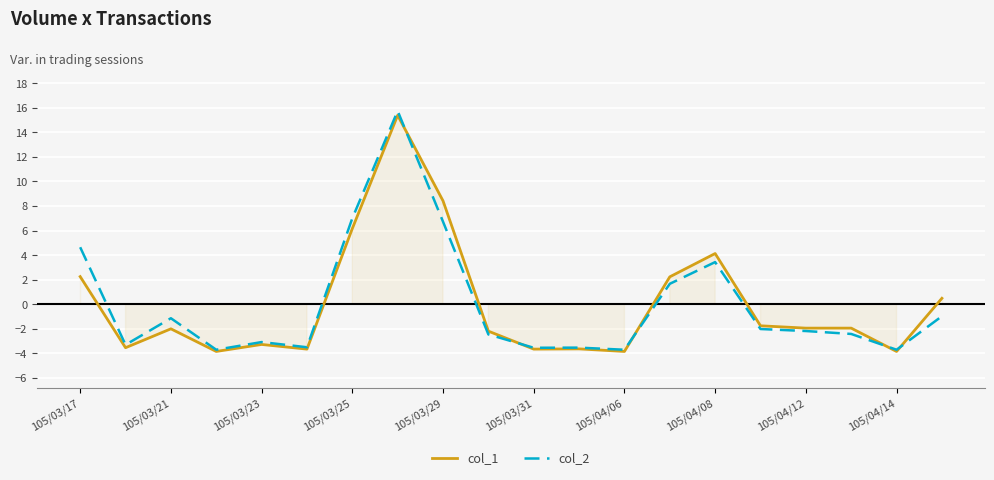

The value of col_1 at 105/03/21 is -2.0. True or false?

True